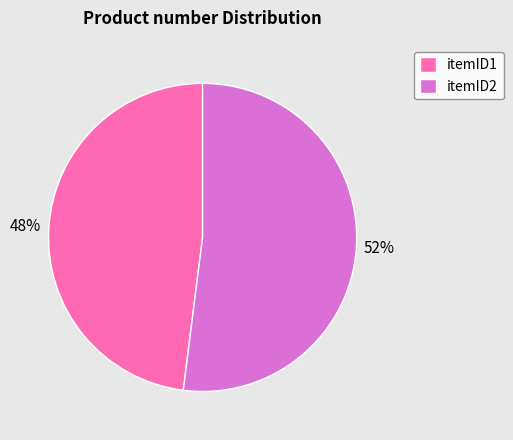

True or false: itemID1 accounts for 48% of the total.

True